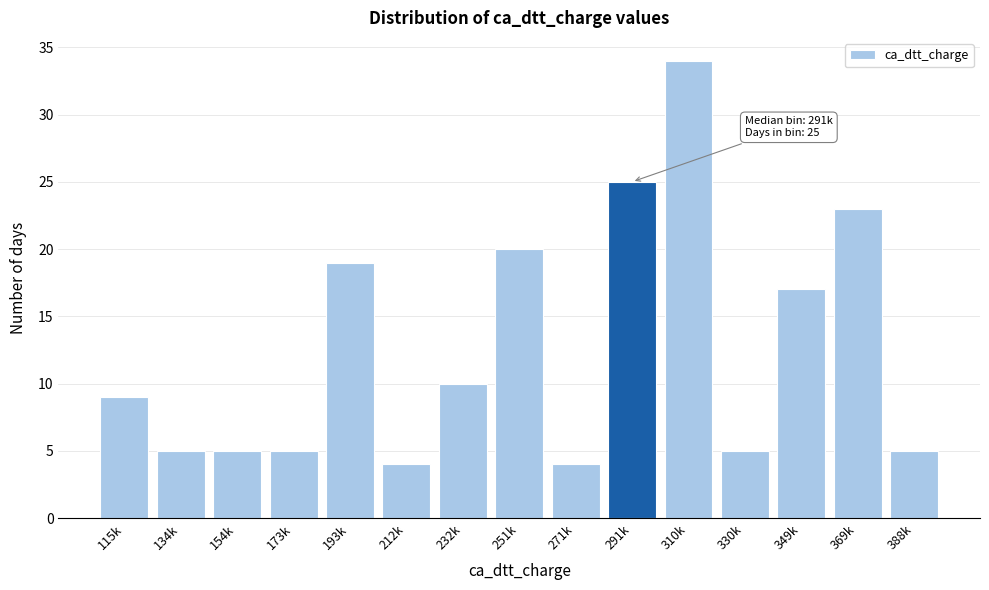

Reading left to right, extract all data points from this chart.

115k=9	134k=5	154k=5	173k=5	193k=19	212k=4	232k=10	251k=20	271k=4	291k=25	310k=34	330k=5	349k=17	369k=23	388k=5